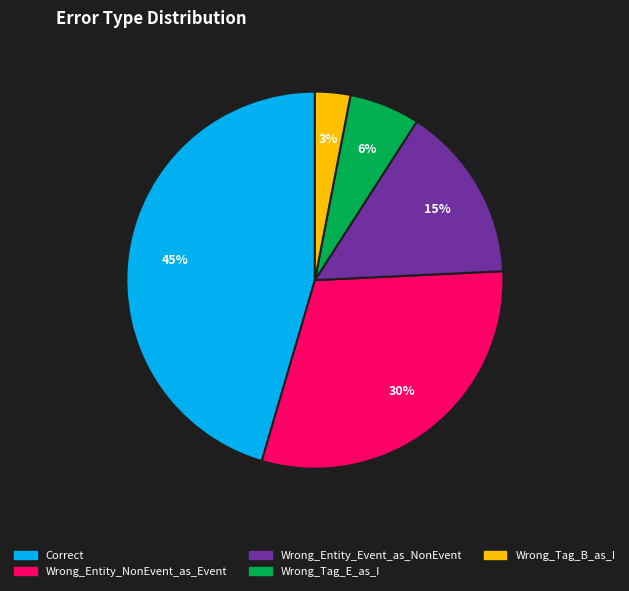

What is the largest slice in the pie chart?

Correct